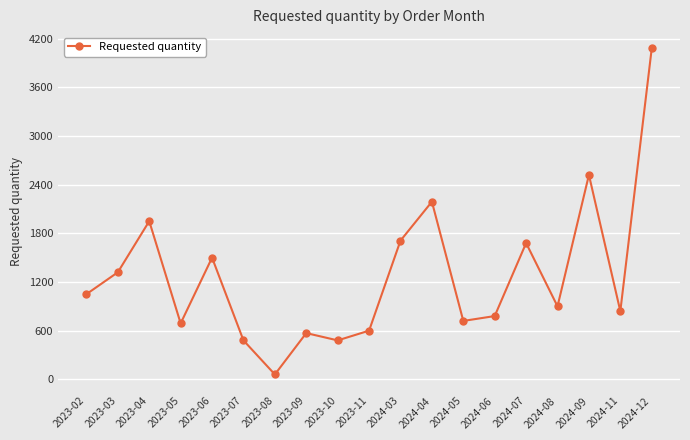

What is the change in value from 2023-10 to 2024-11?

+360